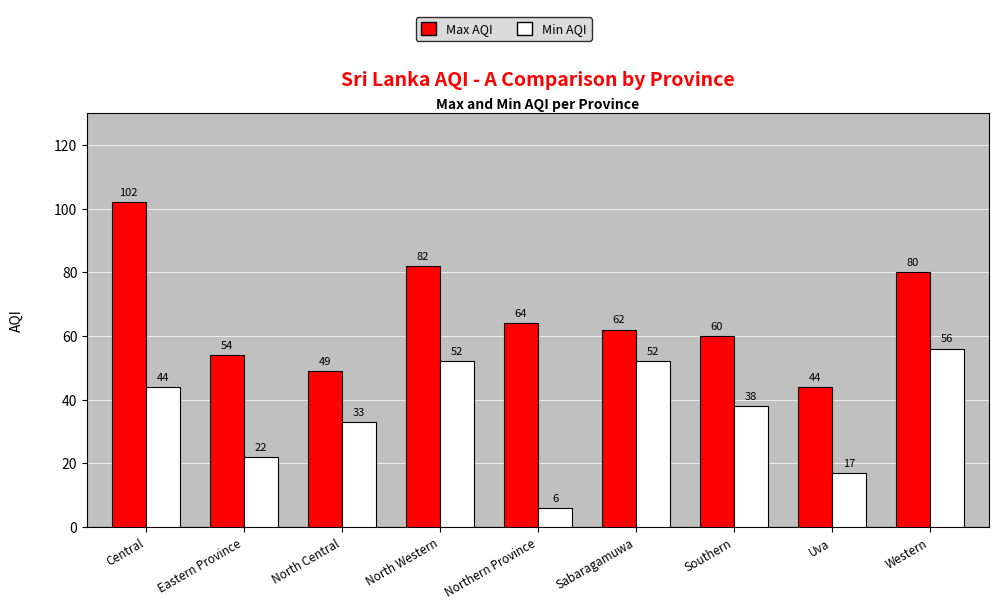

What is the difference between the highest and lowest values at Eastern Province?

32